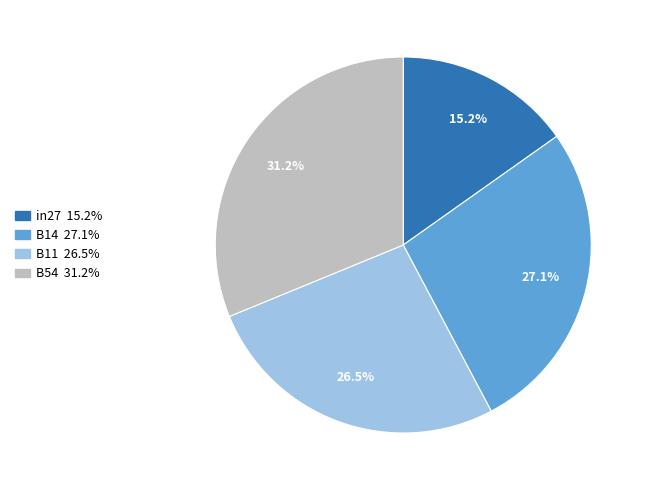

Is there any slice that represents more than half of the pie?

No